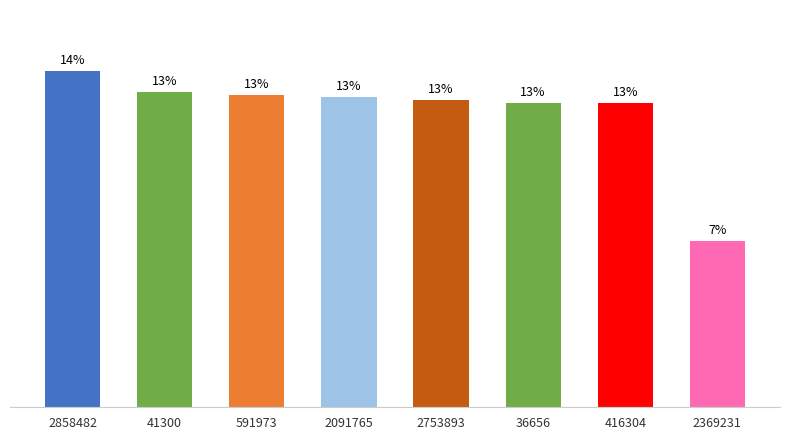

Is it true that the value at 416304 is 0.0?

False